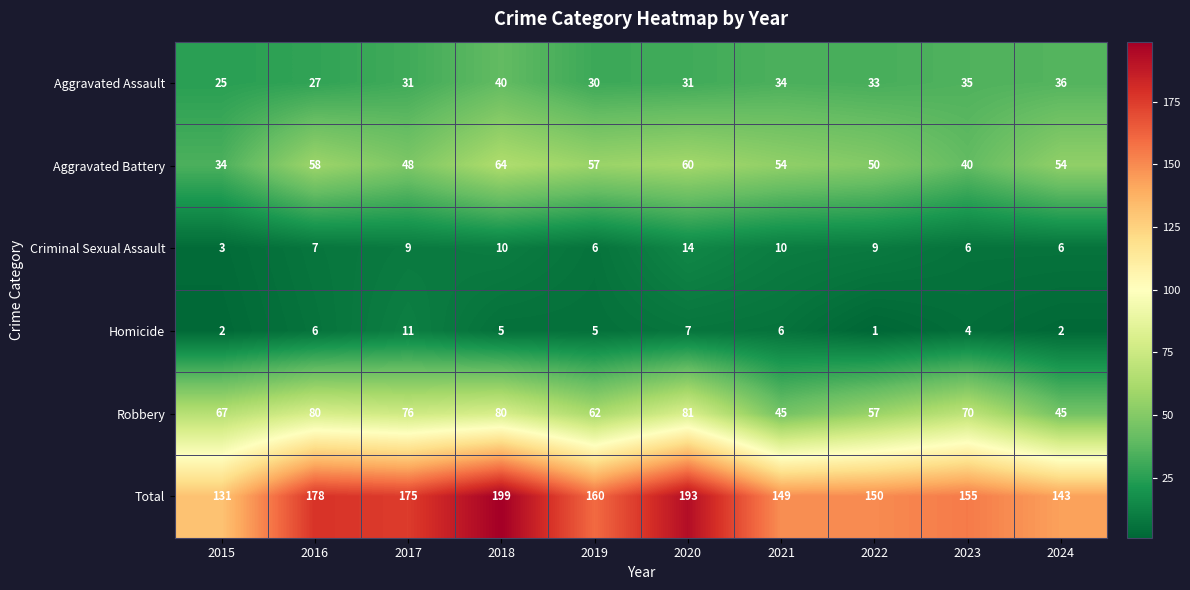

Which label corresponds to the largest value in the chart?

2018